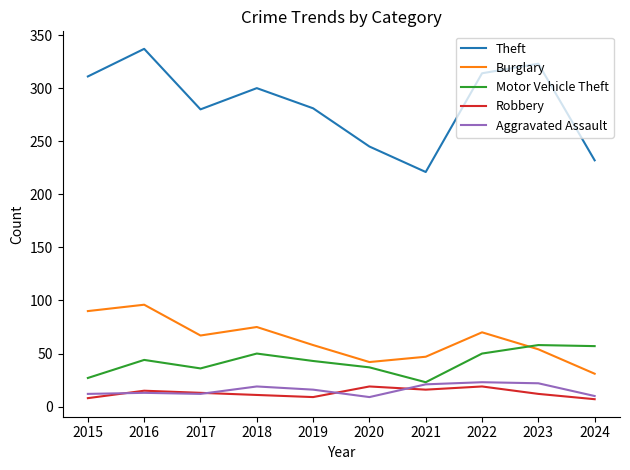

At which category does Burglary reach its first local valley?

2017